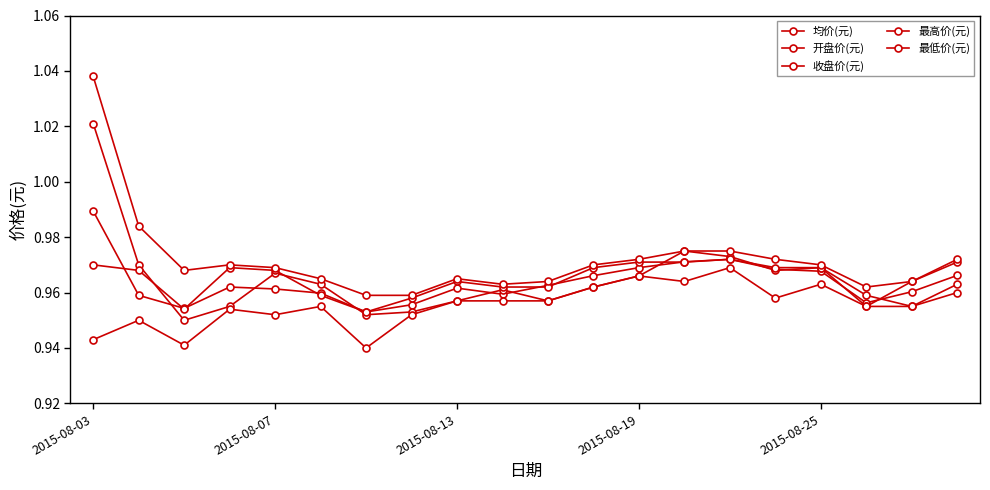

Where is the first local minimum for 开盘价(元)?

2015-08-13